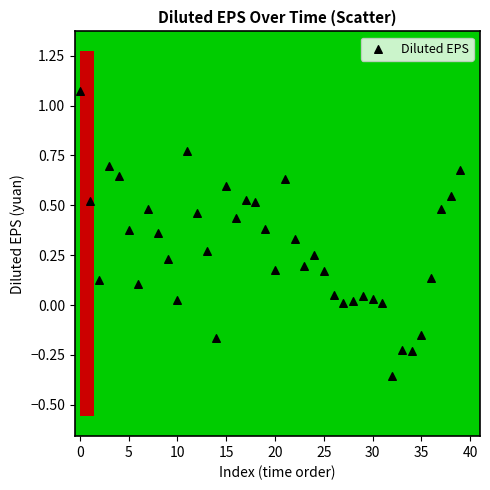

What is the range of Y values (max minus min)?

1.4